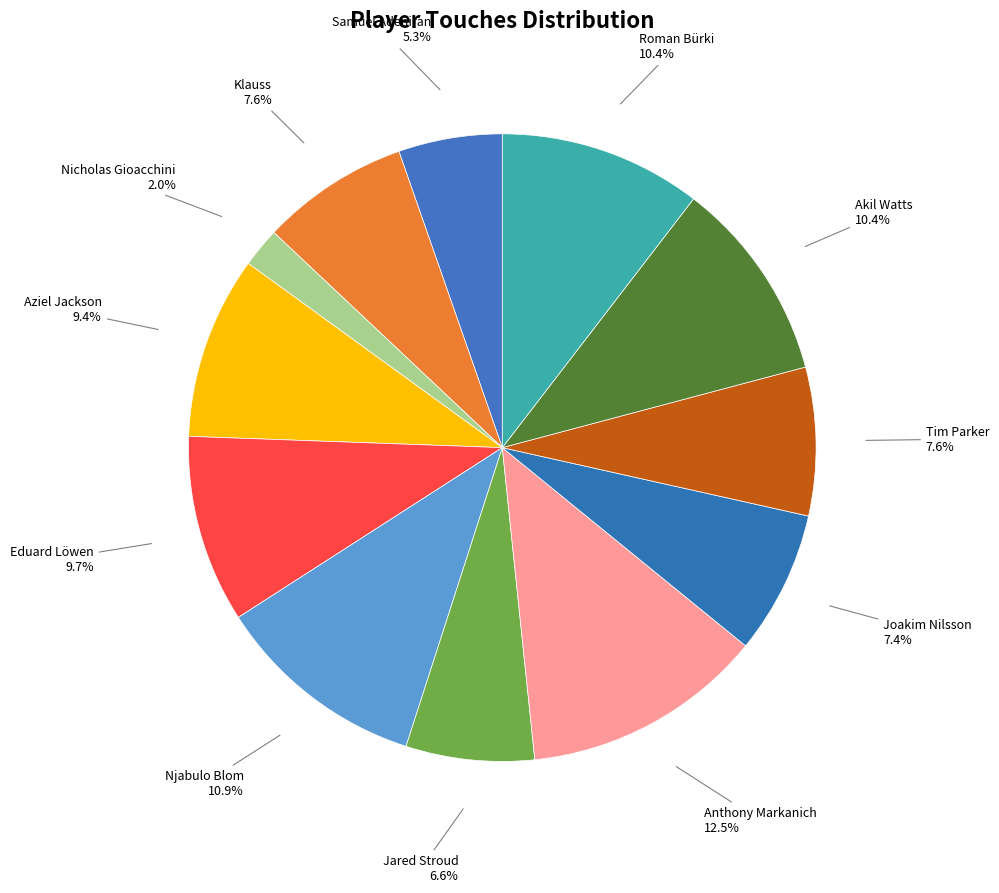

How many slices are in this pie chart?

12